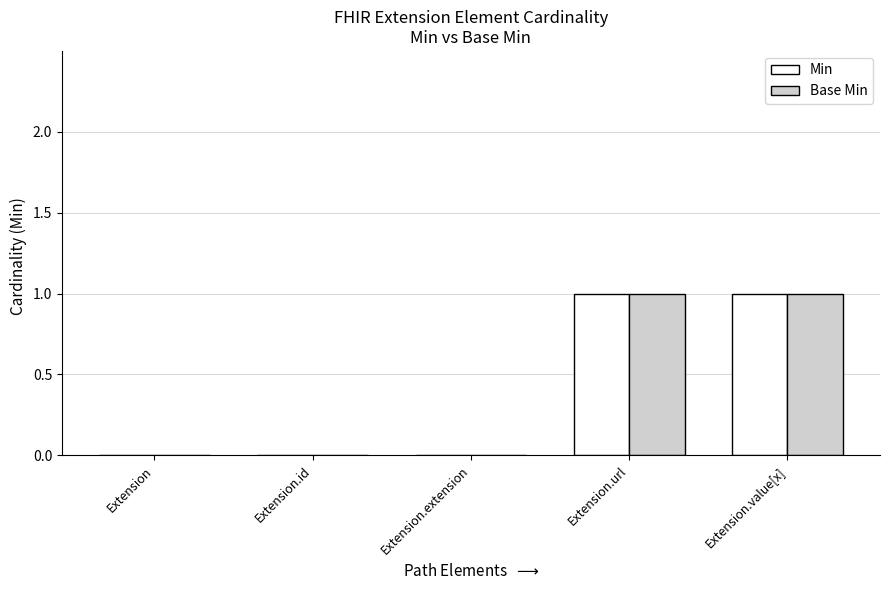

Is it true that Min equals 0 at Extension.id?

True